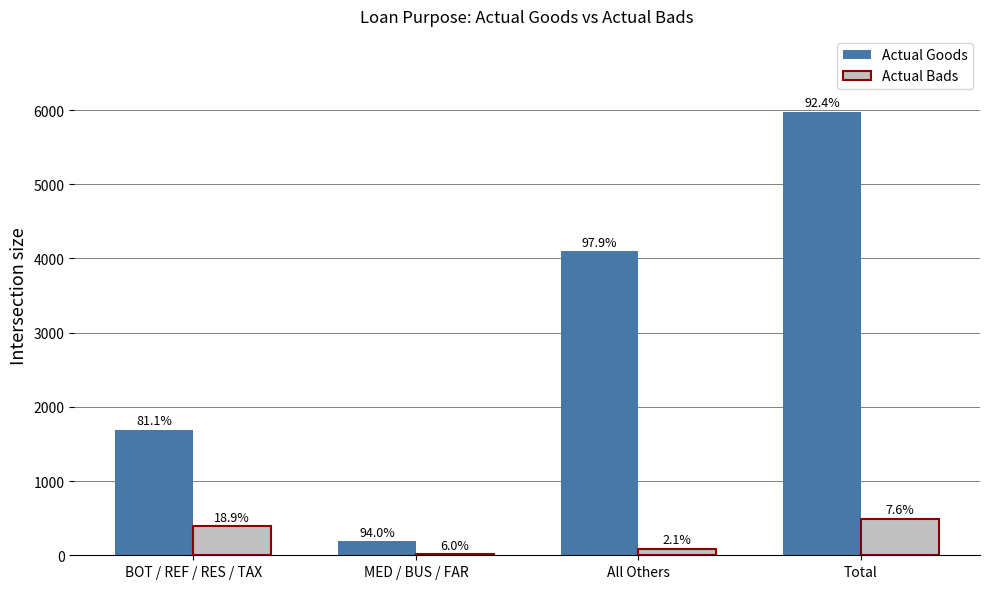

What is the total value across all series at Total?

6474